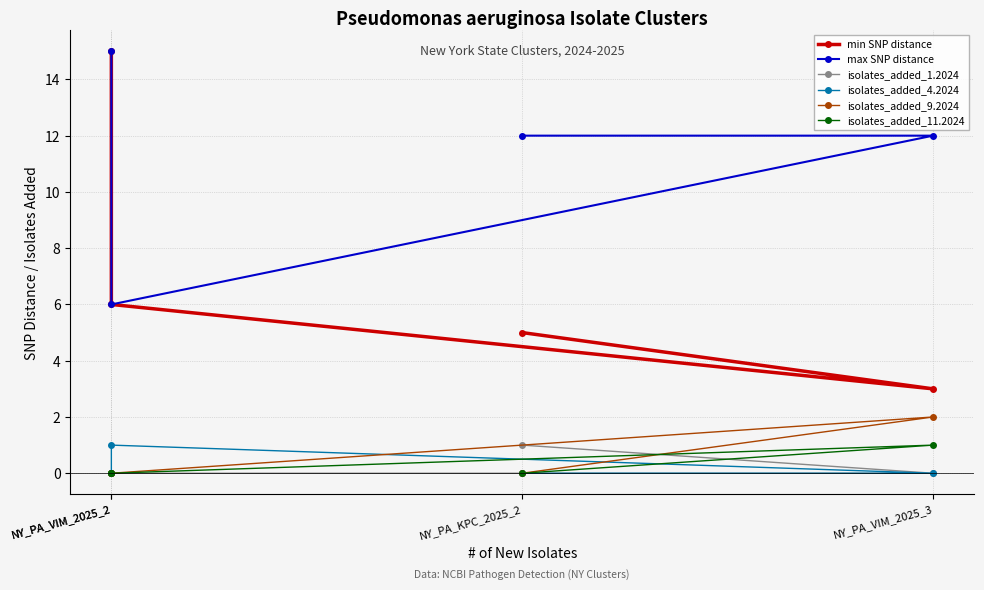

At which category does the chart reach its peak across all series?

NY_PA_VIM_2025_2